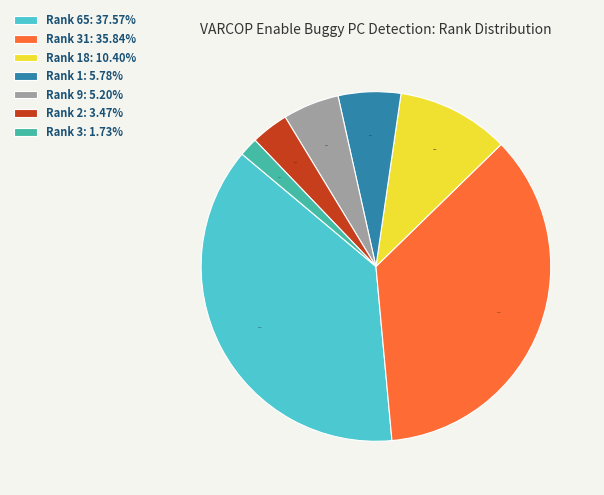

Is there any slice that represents more than half of the pie?

No